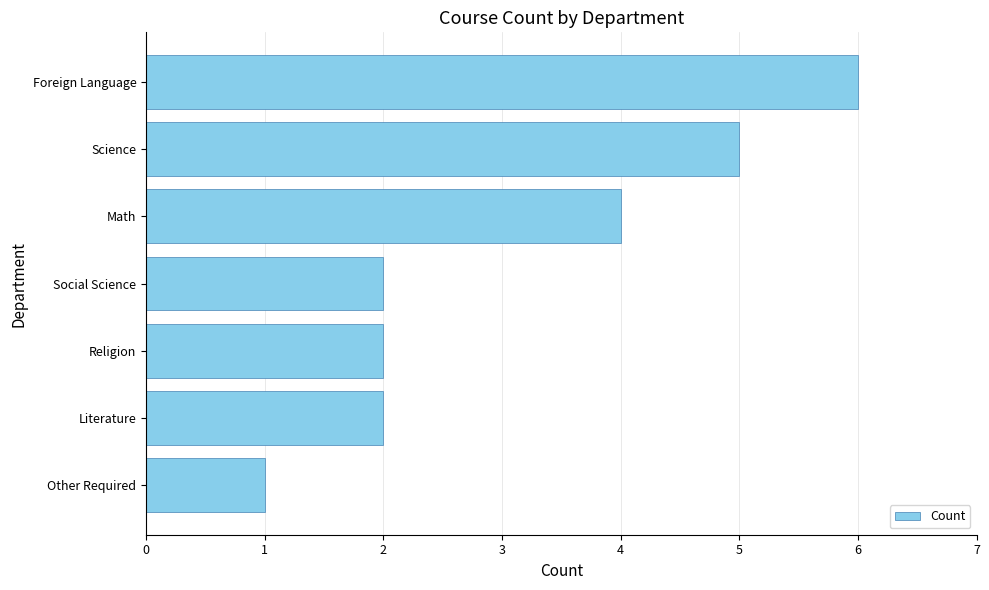

Reading top to bottom, transcribe all the data shown in this chart.

Foreign Language=6	Science=5	Math=4	Social Science=2	Religion=2	Literature=2	Other Required=1